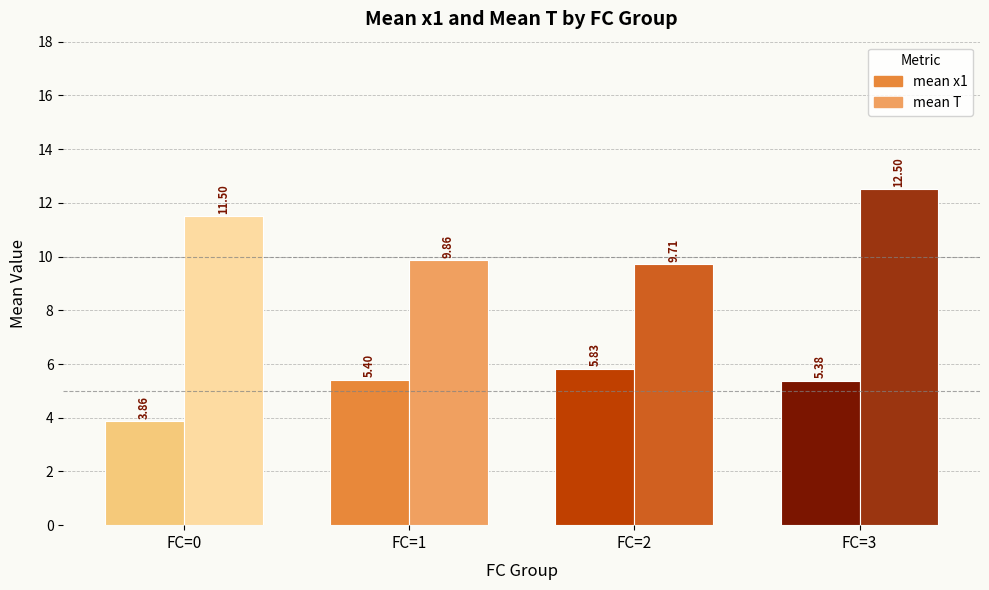

How many groups of bars are there?

4